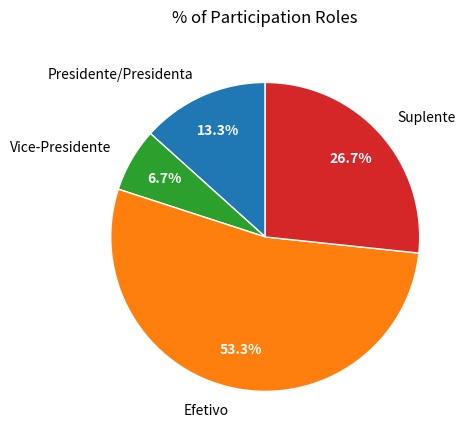

Which category has the biggest portion of the pie?

Efetivo